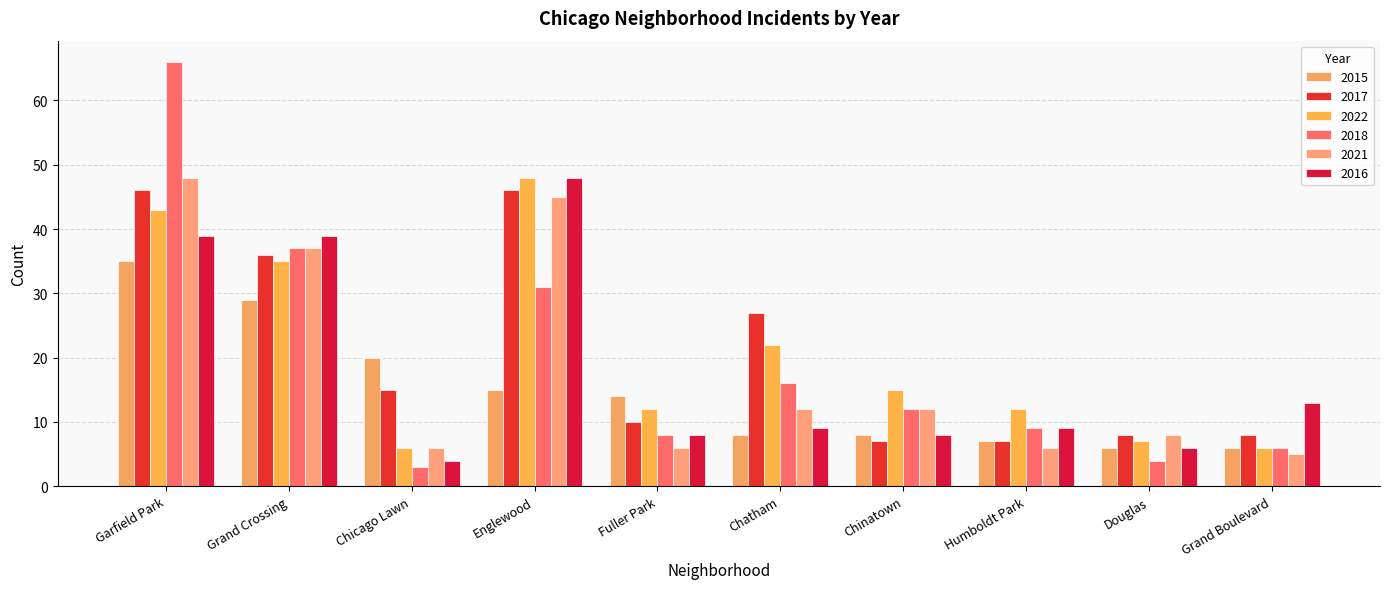

How many data points does each series have?

10